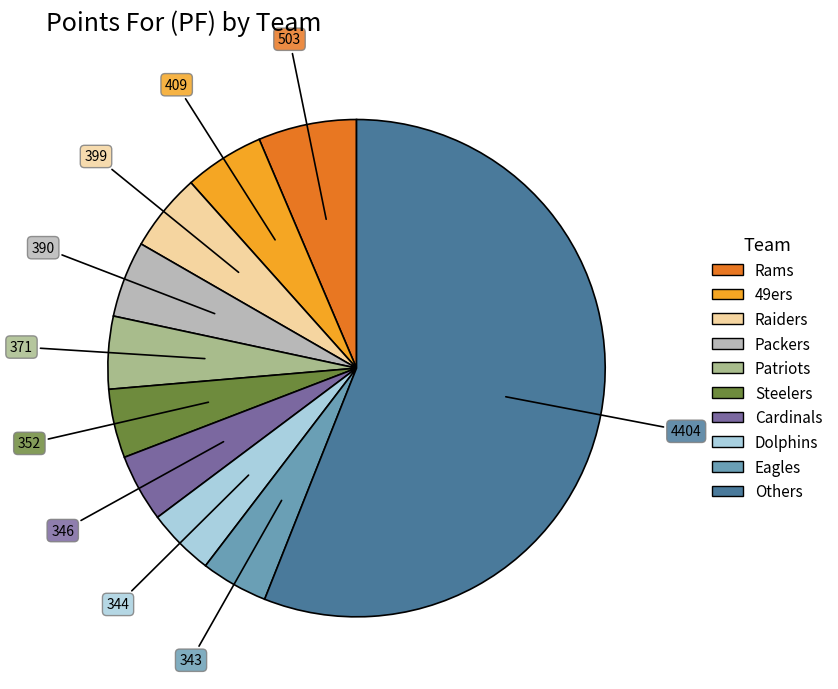

Is there any slice that represents more than half of the pie?

Yes